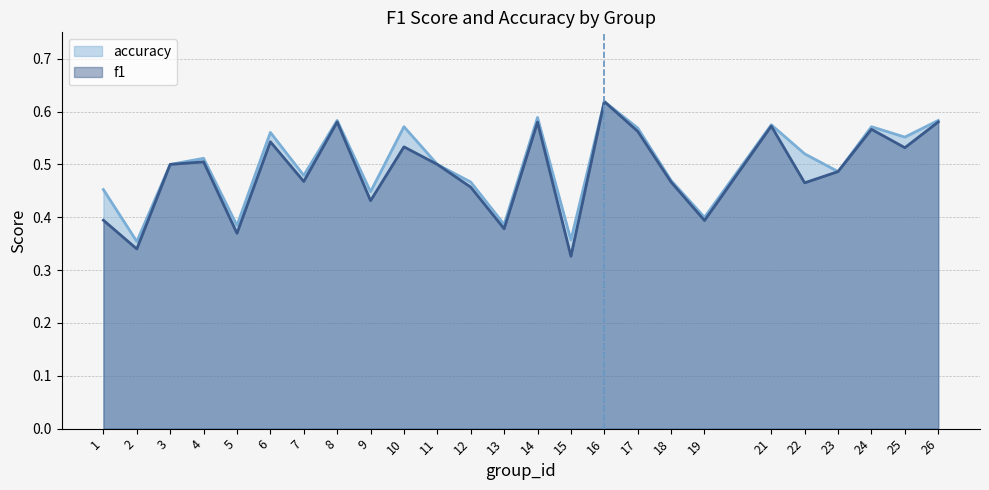

How many interior local peaks does the accuracy series have?

8